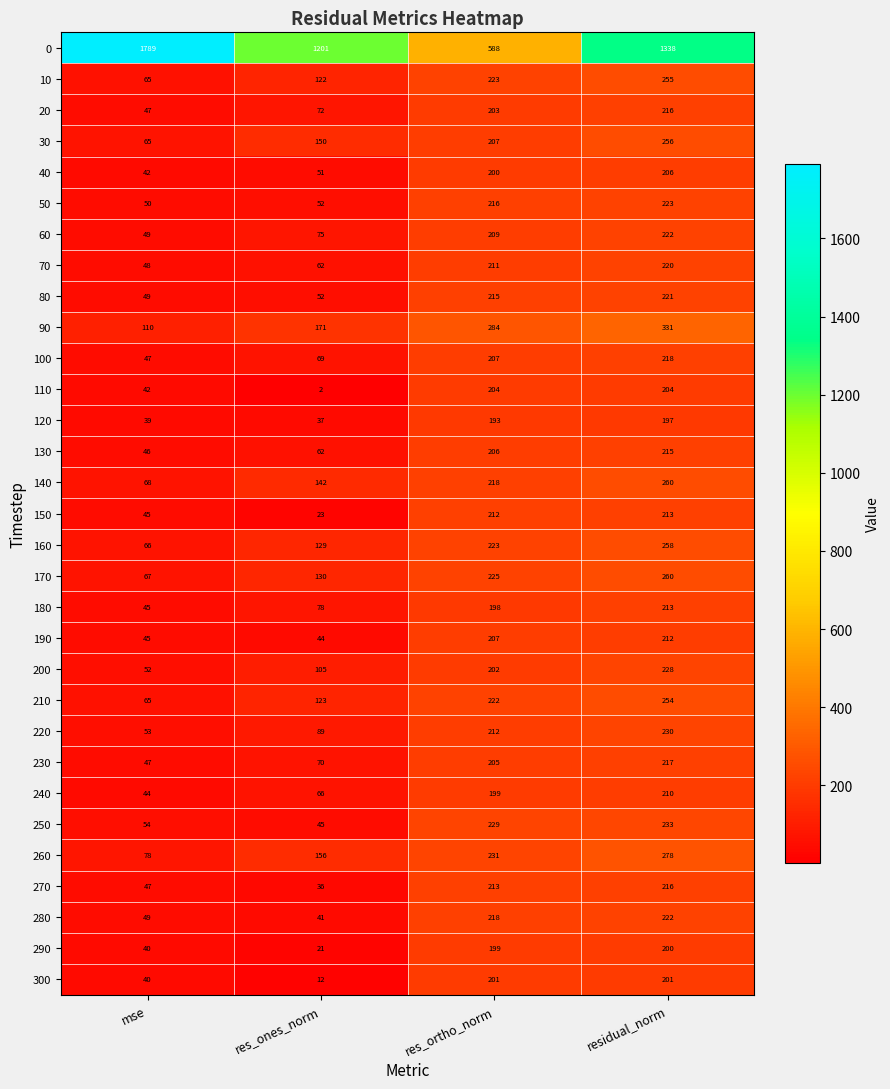

True or false: 230 has a value of 69 at mse.

False